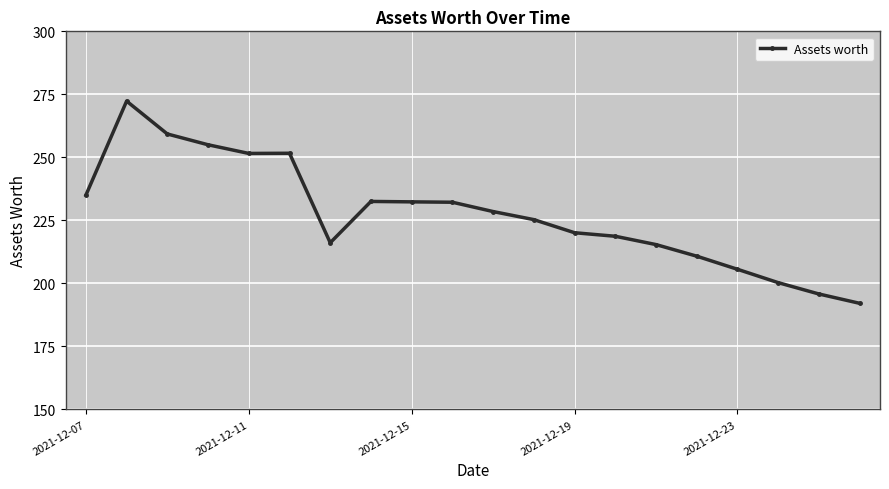

What is the average value?

227.5